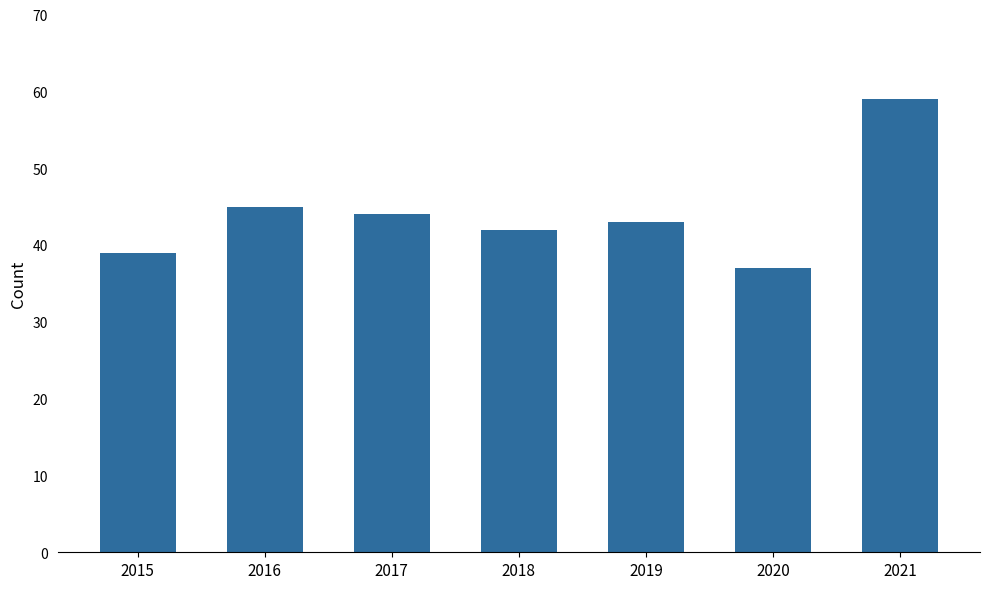

What is the value of the 2nd bar from the left?

45